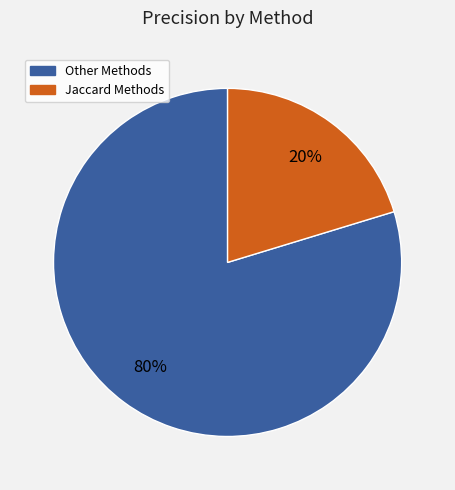

To the nearest percent, what is the average slice percentage?

50%